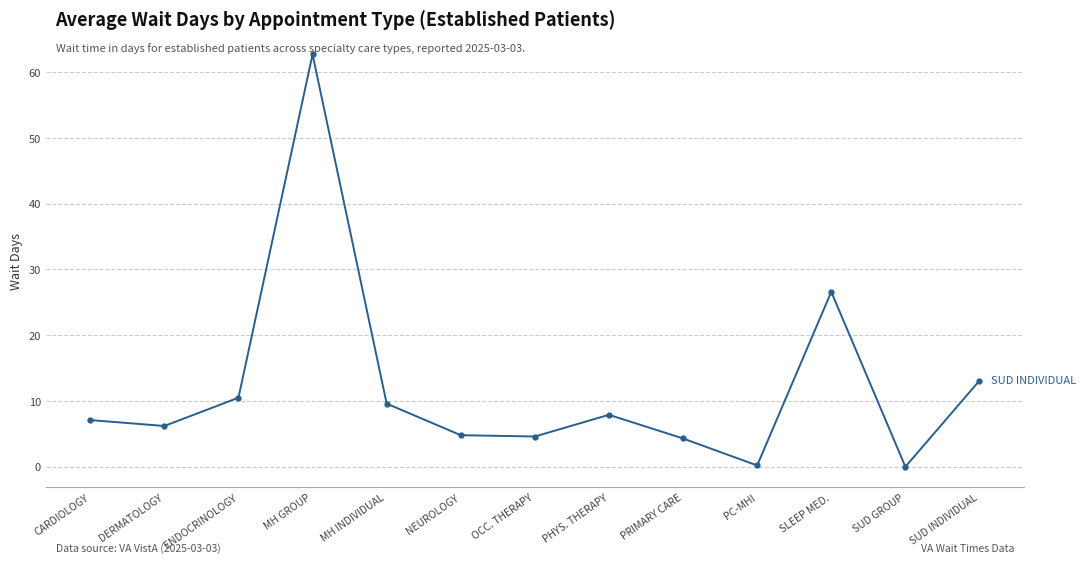

Which category has the highest value across all series?

MH GROUP